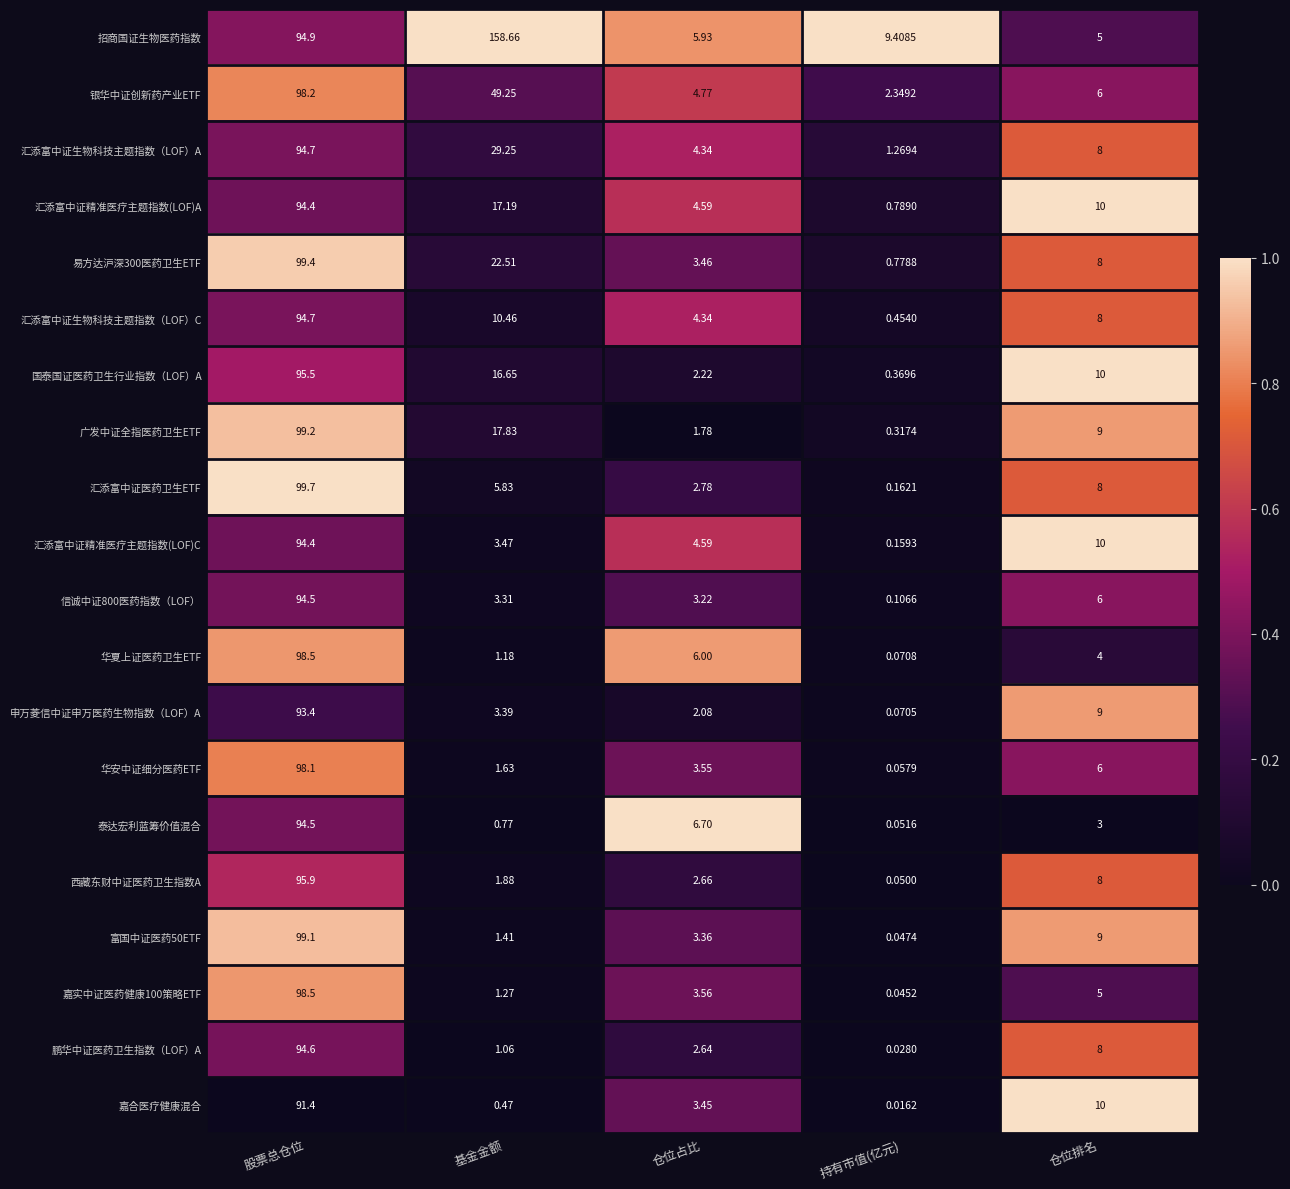

Is the value of 汇添富中证生物科技主题指数（LOF）A at 持有市值(亿元) greater than the value of 申万菱信中证申万医药生物指数（LOF）A at 持有市值(亿元)?

Yes